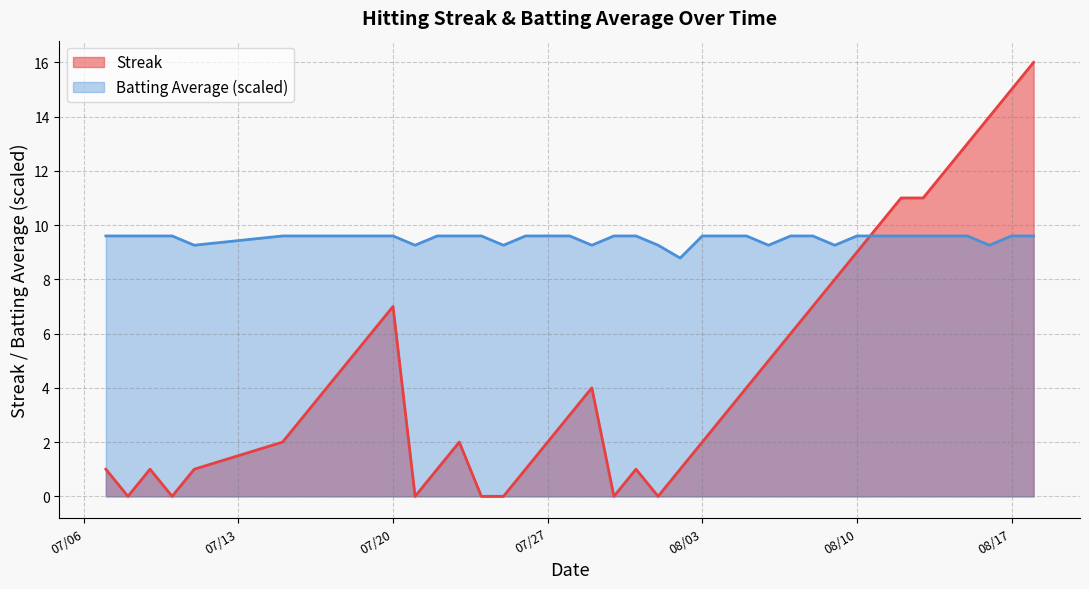

Which series has the widest spread of values?

Streak